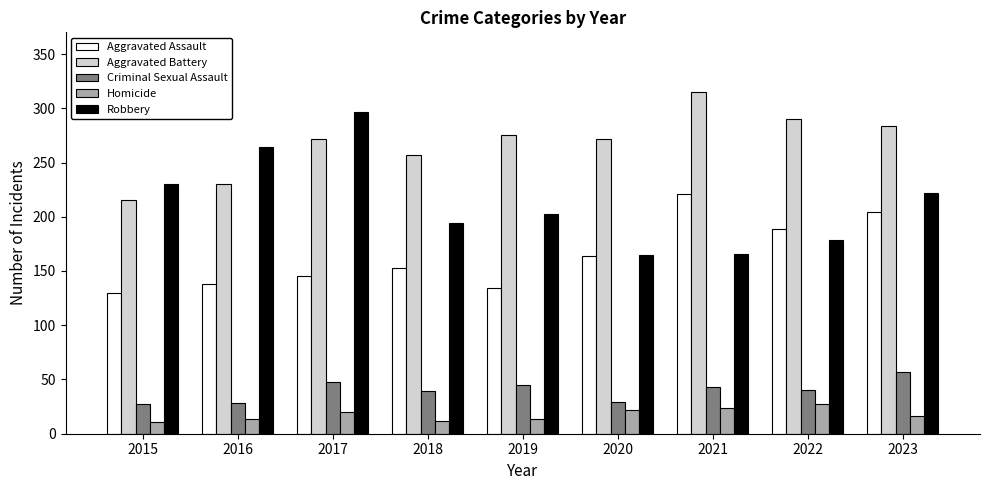

The value of Criminal Sexual Assault at 2017 is 48. True or false?

True